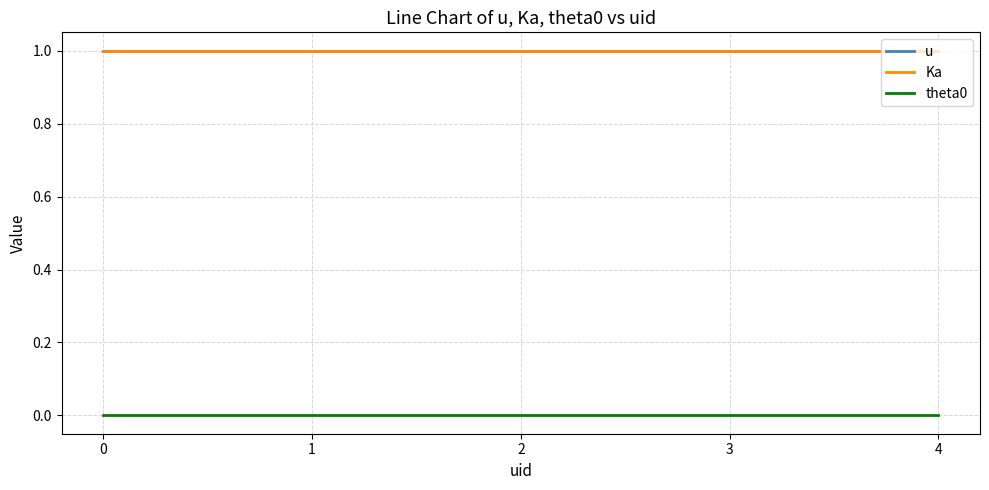

What is the value of the Ka point at the 1st from the left?

1